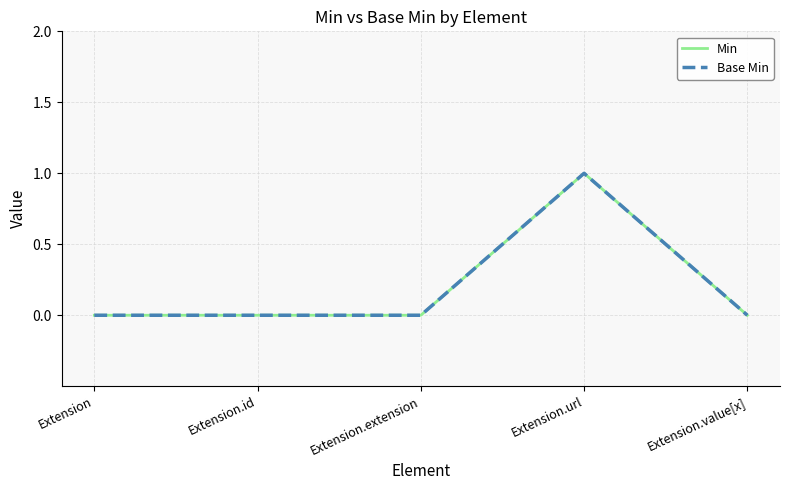

Is this an area chart (filled region under the line)?

No